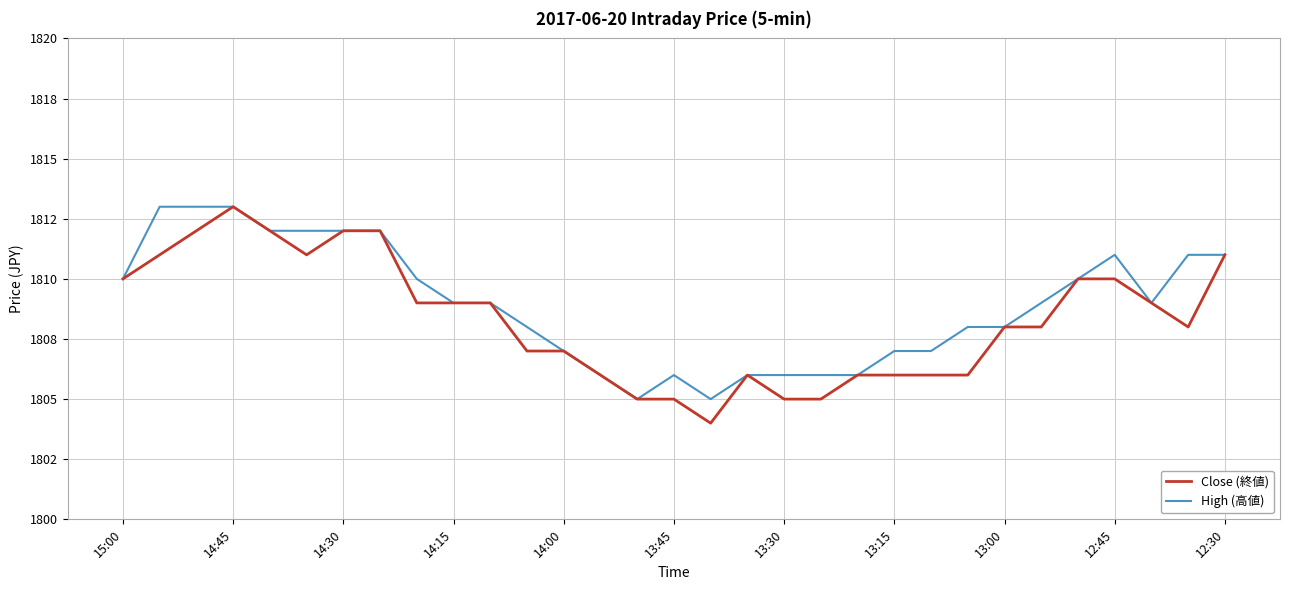

What are all the series names shown in the legend?

Close (終値), High (高値)